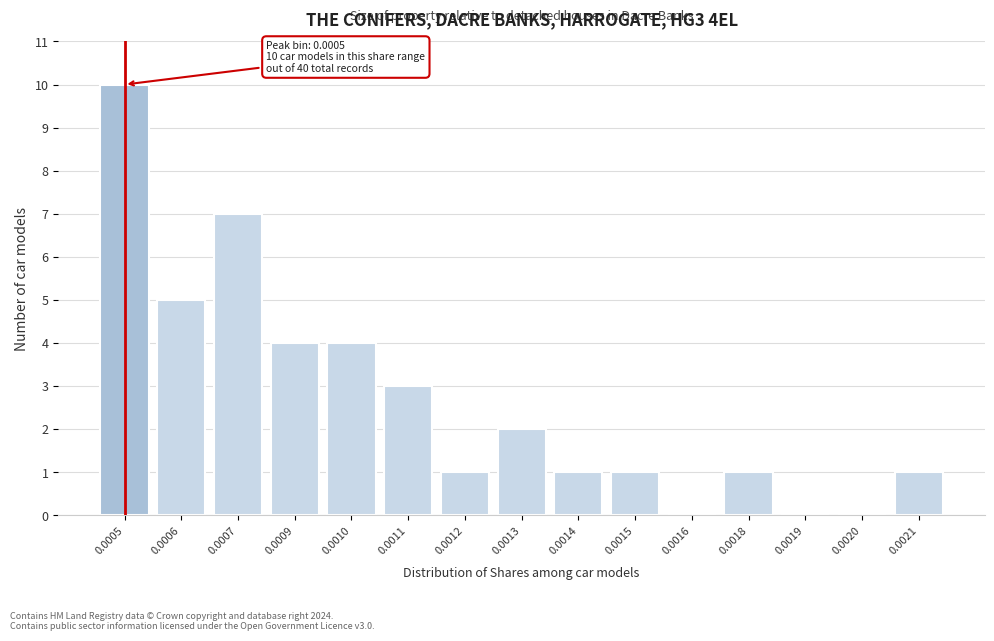

Reading right to left, list all the values displayed in this chart.

0.0021=1	0.0020=0	0.0019=0	0.0018=1	0.0016=0	0.0015=1	0.0014=1	0.0013=2	0.0012=1	0.0011=3	0.0010=4	0.0009=4	0.0007=7	0.0006=5	0.0005=10